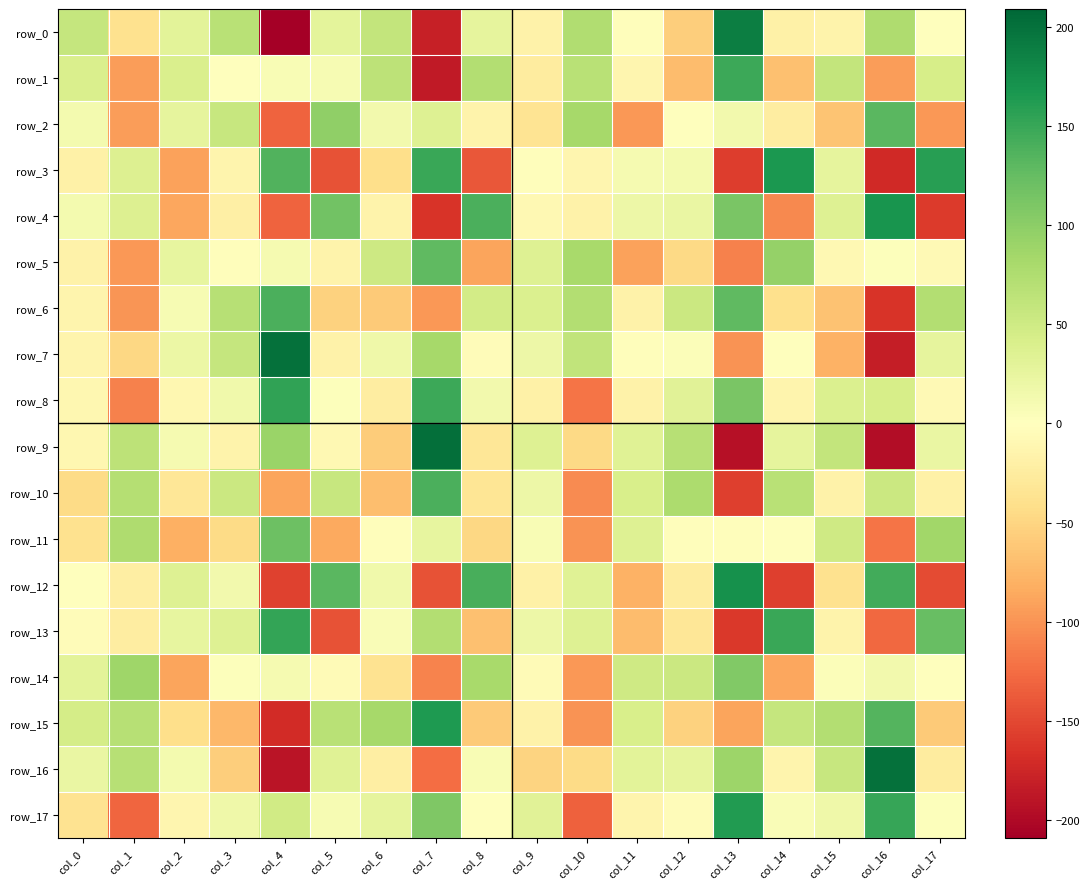

How many data points does each series have?

18